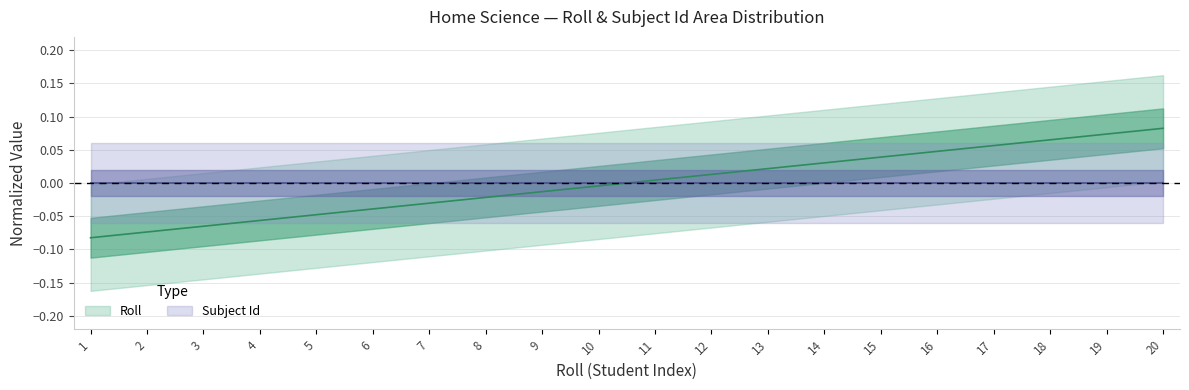

Reading left to right, extract all data points from this chart.

-0.1	-0.1	-0.1	-0.1	-0.0	-0.0	-0.0	-0.0	-0.0	-0.0	0.0	0.0	0.0	0.0	0.0	0.0	0.1	0.1	0.1	0.1